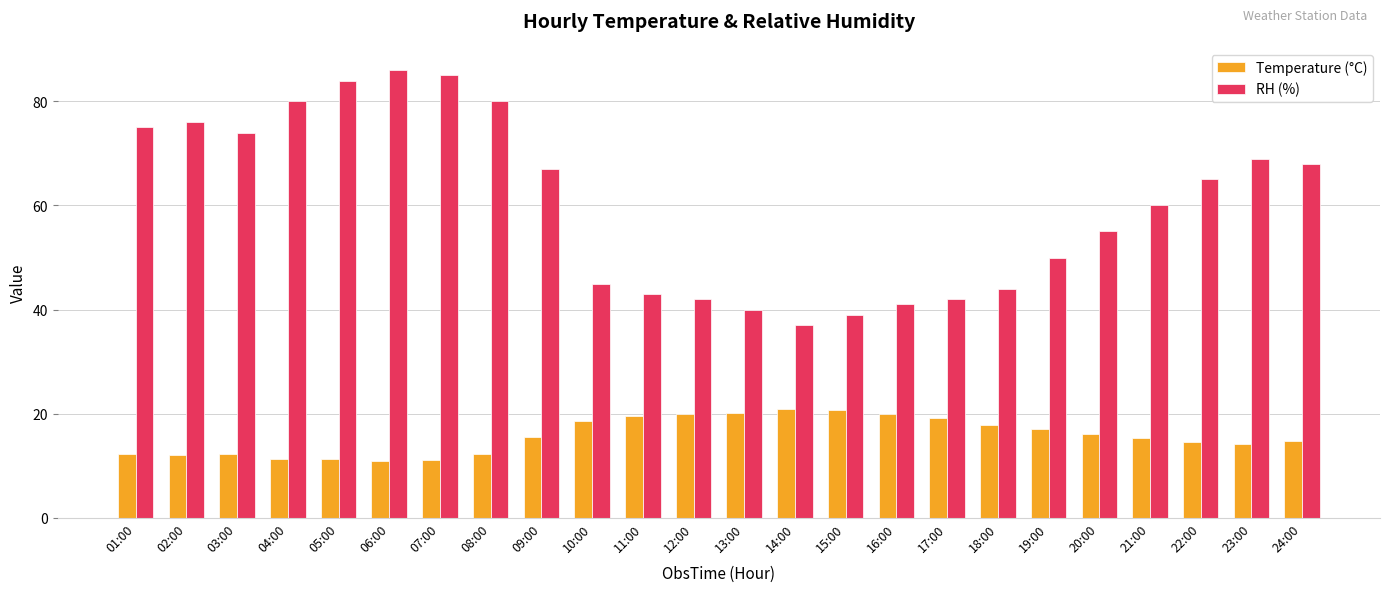

Rank the series by their maximum value, from highest to lowest.

RH (%), Temperature (°C)